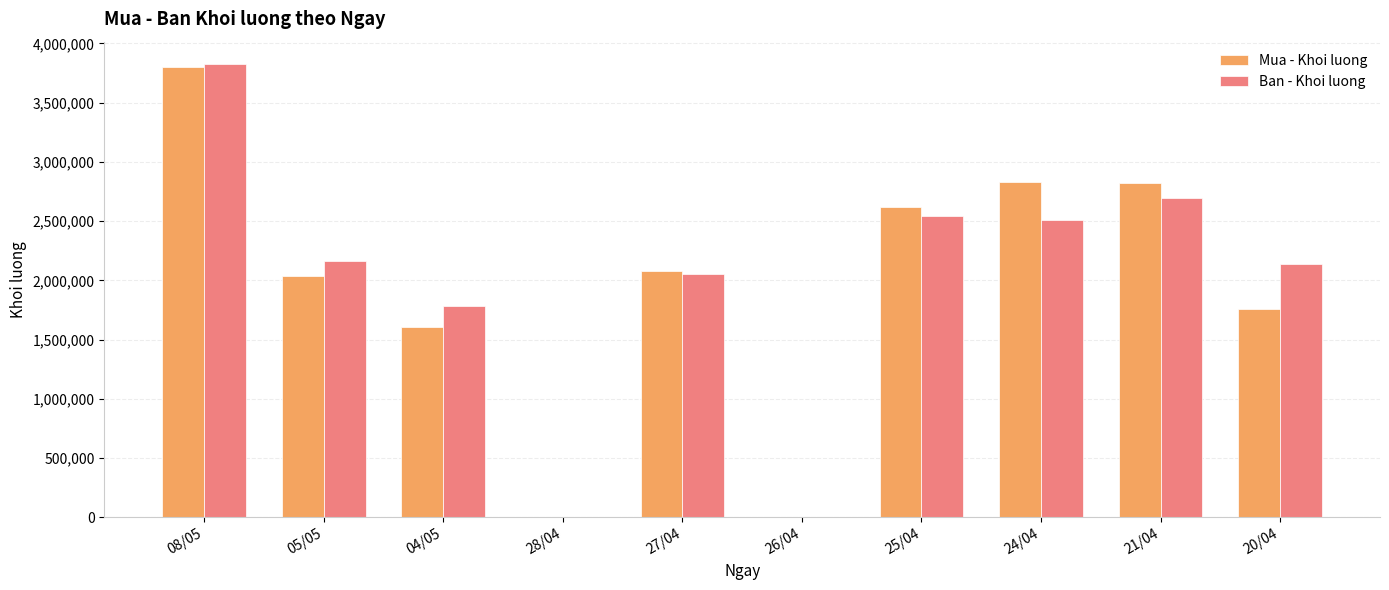

What is the average value of the Ban - Khoi luong series?

1971770